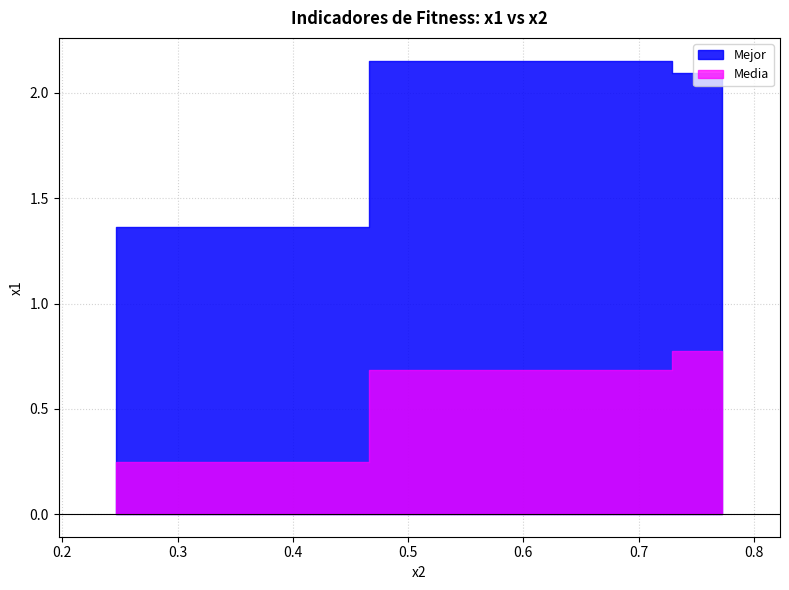

How many lines are shown in the chart?

2